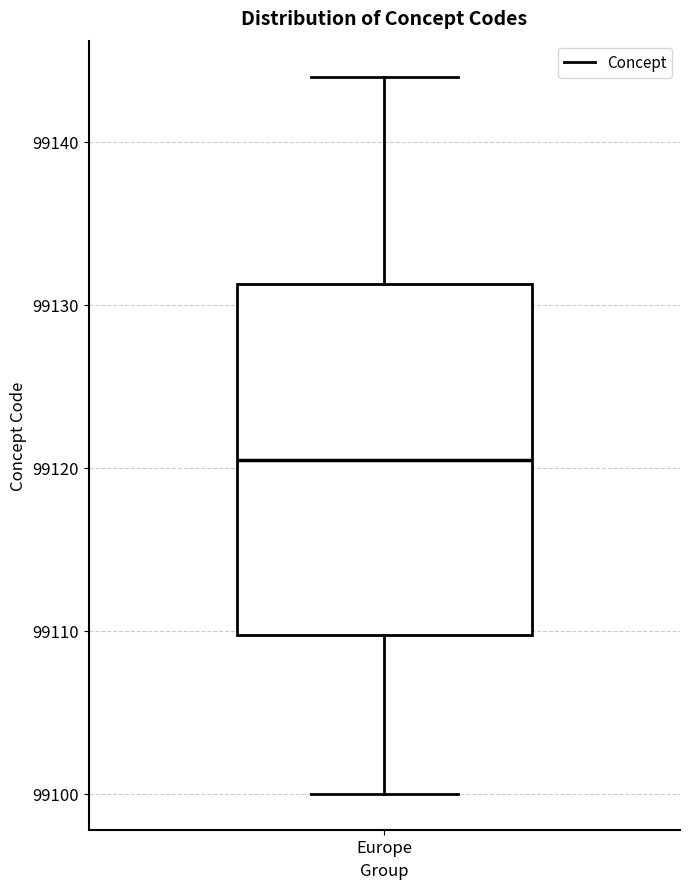

Where does the lower whisker of the box for Europe end on the y-axis? The values are not printed on the chart, so give them approximately, as read against the axis.

99100